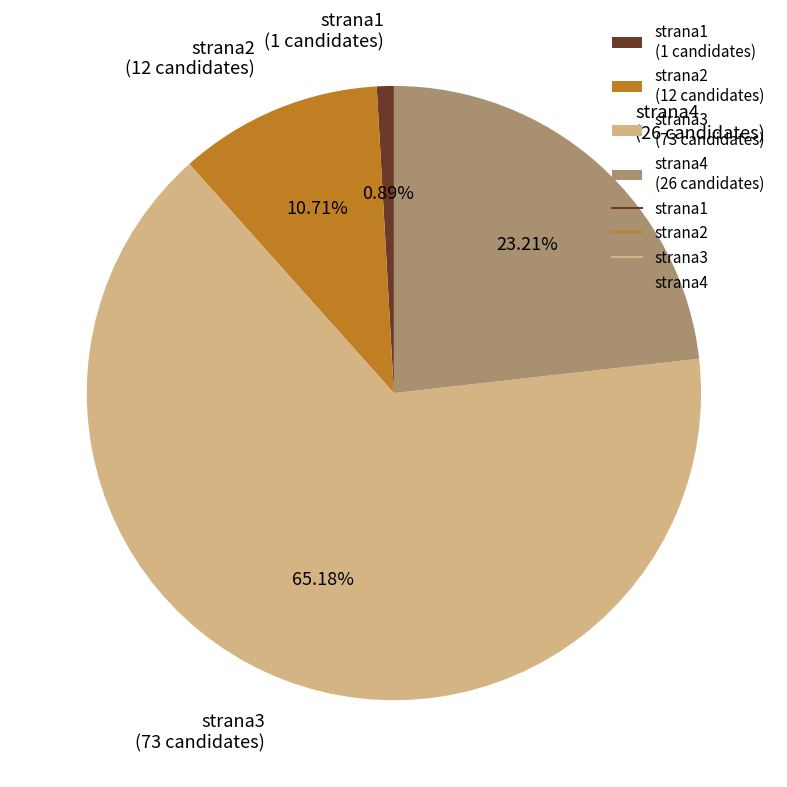

Is the sum of strana2 and strana1 greater than half?

No